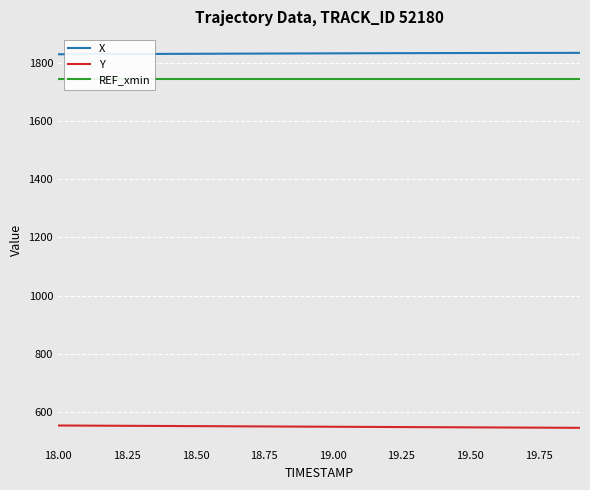

What is the total value across all series at 18.00?

4128.6